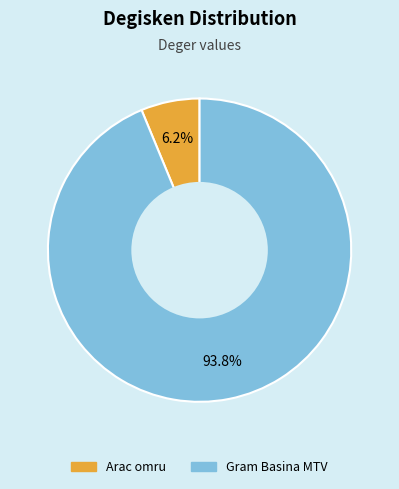

Does Arac omru account for over 50% of the chart?

No